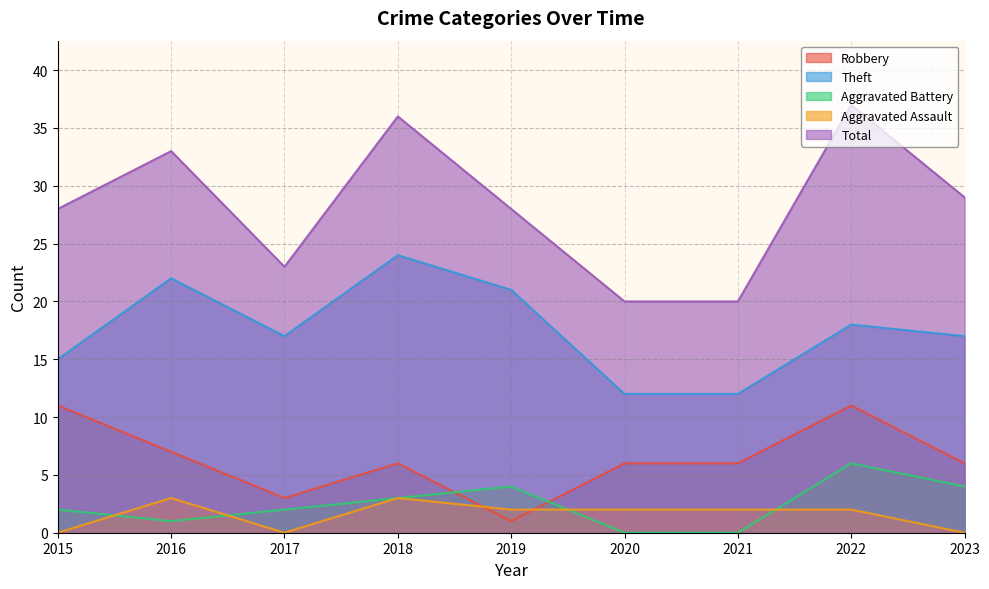

What is the difference between the maximum and minimum values in the Robbery series?

10